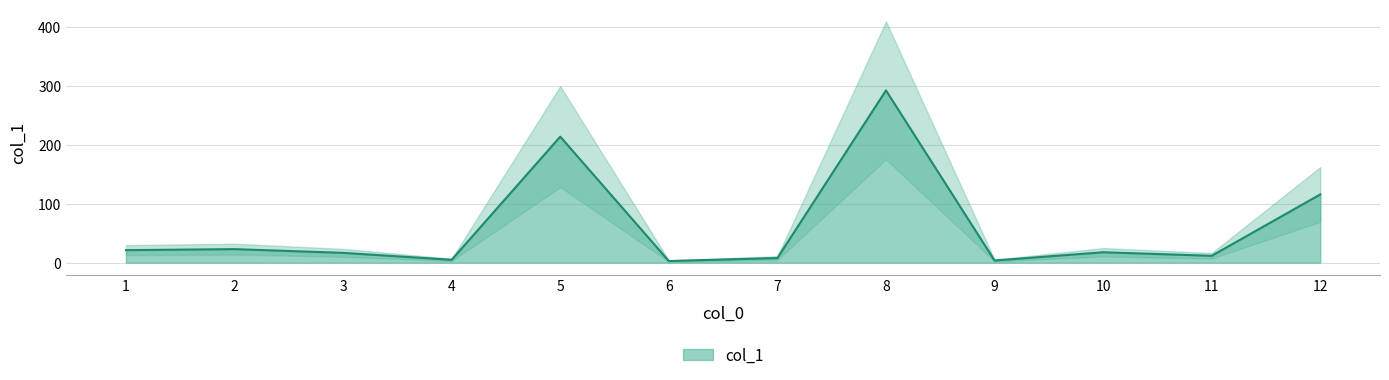

Which has a higher value, 4 or 9?

4